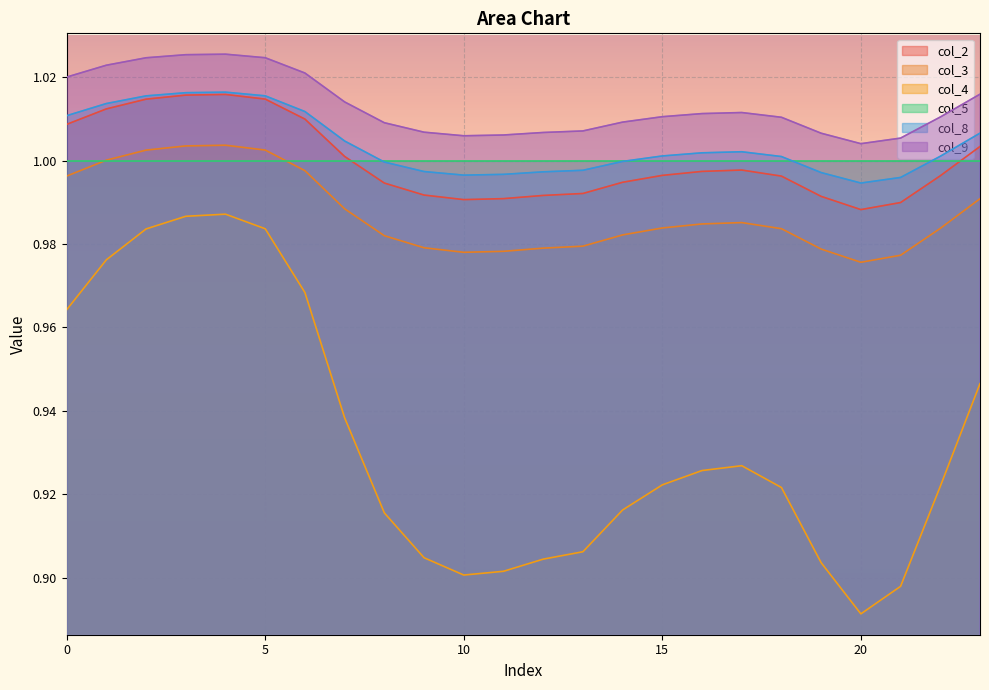

True or false: col_8 has a value of 1.5 at 11.

False